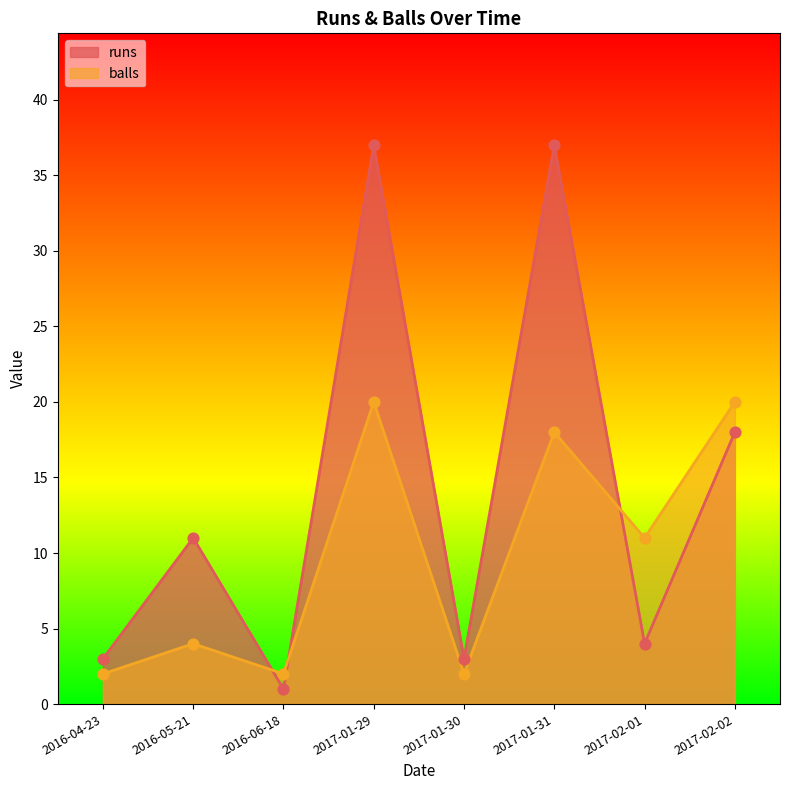

Is the value of runs at 2017-01-29 greater than the value of balls at 2016-04-23?

Yes